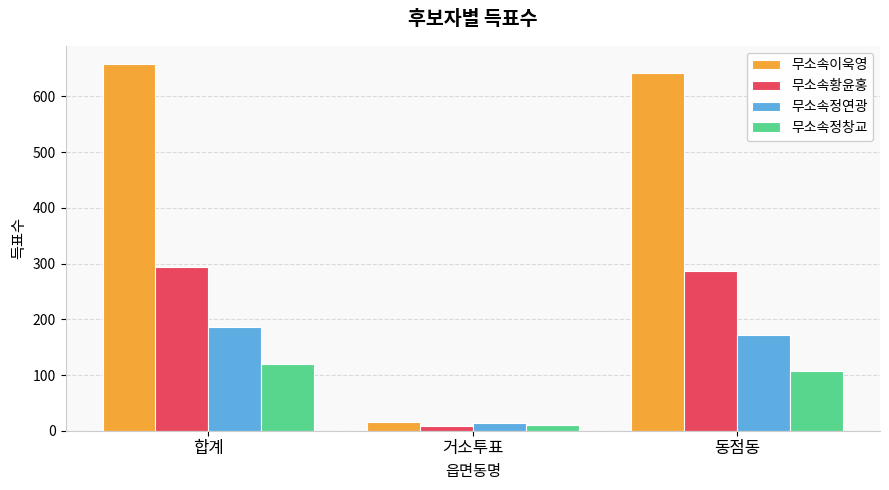

What are all the series names shown in the legend?

무소속이욱영, 무소속황윤홍, 무소속정연광, 무소속정창교